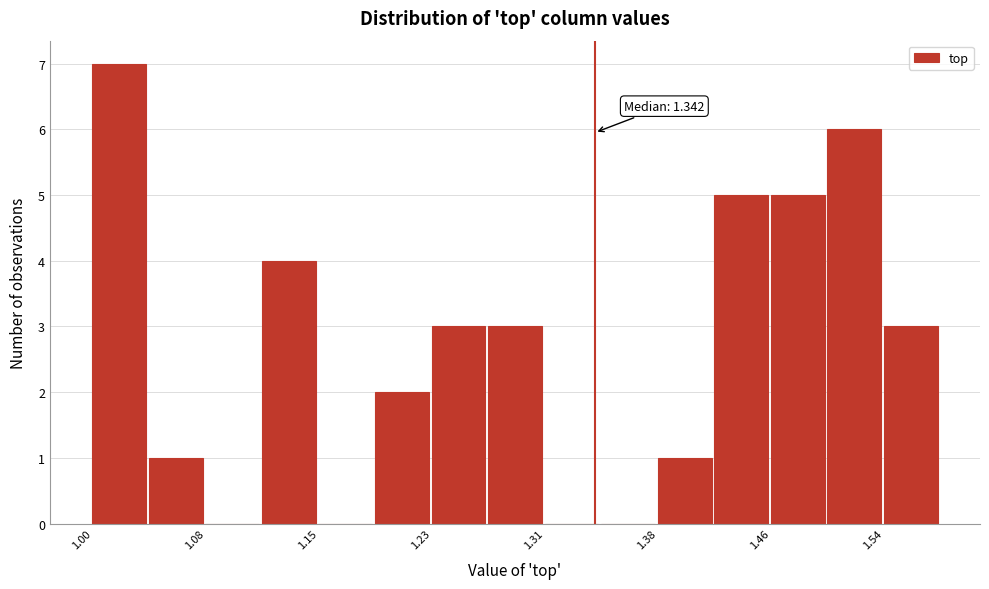

Around what value on the x-axis is the tallest bar? Give the approximate position of its centre, as read against the axis.

1.02